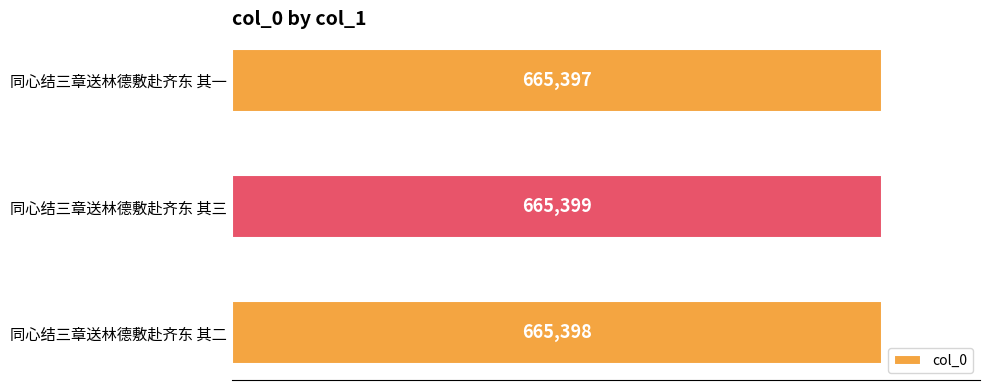

List the labels in order of value, smallest first.

同心结三章送林德敷赴齐东 其一, 同心结三章送林德敷赴齐东 其二, 同心结三章送林德敷赴齐东 其三